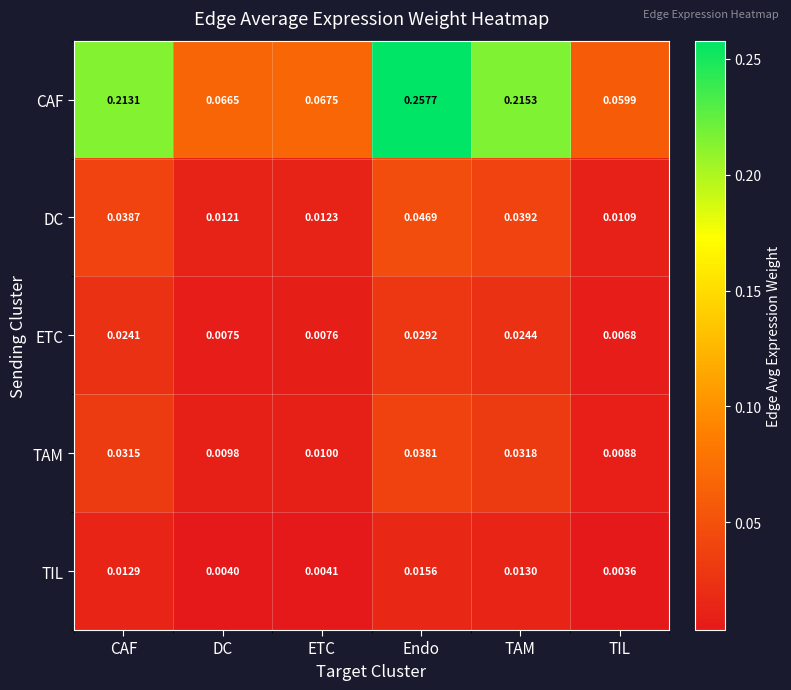

List the series in order of their peak value, highest first.

CAF, DC, TAM, ETC, TIL